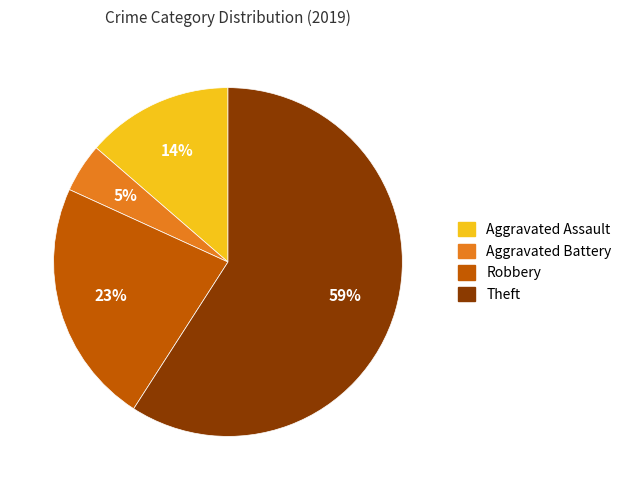

Which slice is the smallest?

Aggravated Battery